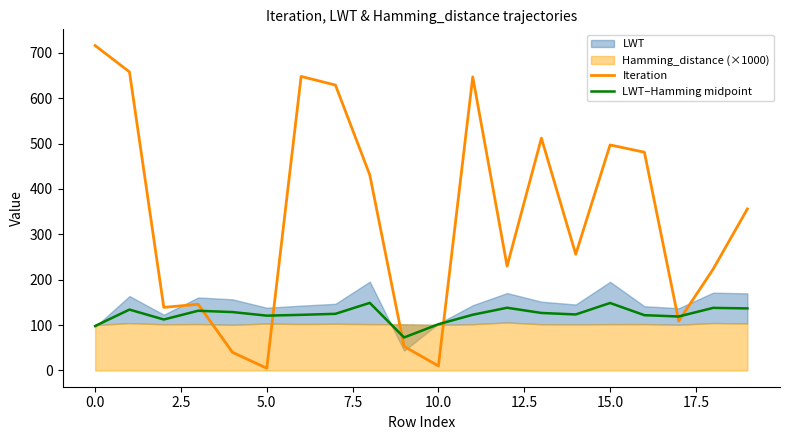

How many interior local valleys does the Iteration series have?

6